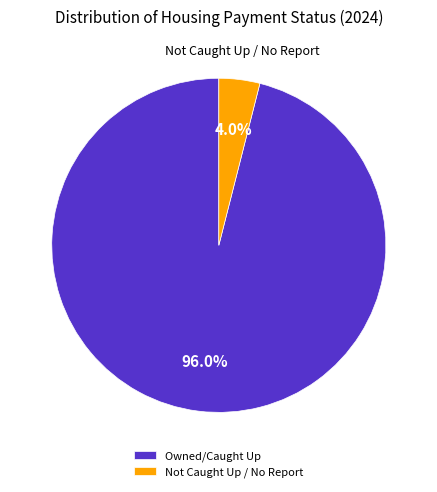

Which slice represents more than half of the pie?

Owned/Caught Up